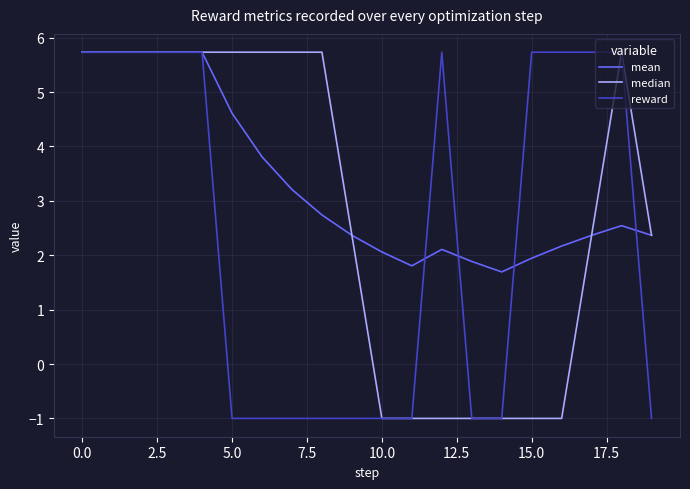

What is the average value of the mean series?

3.3